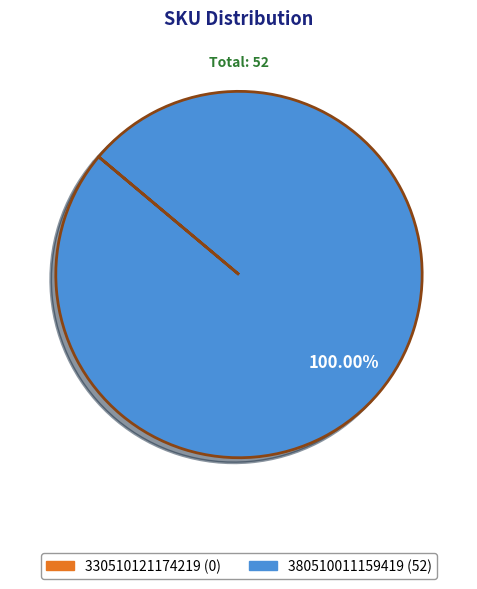

Is there a majority slice in this chart?

Yes